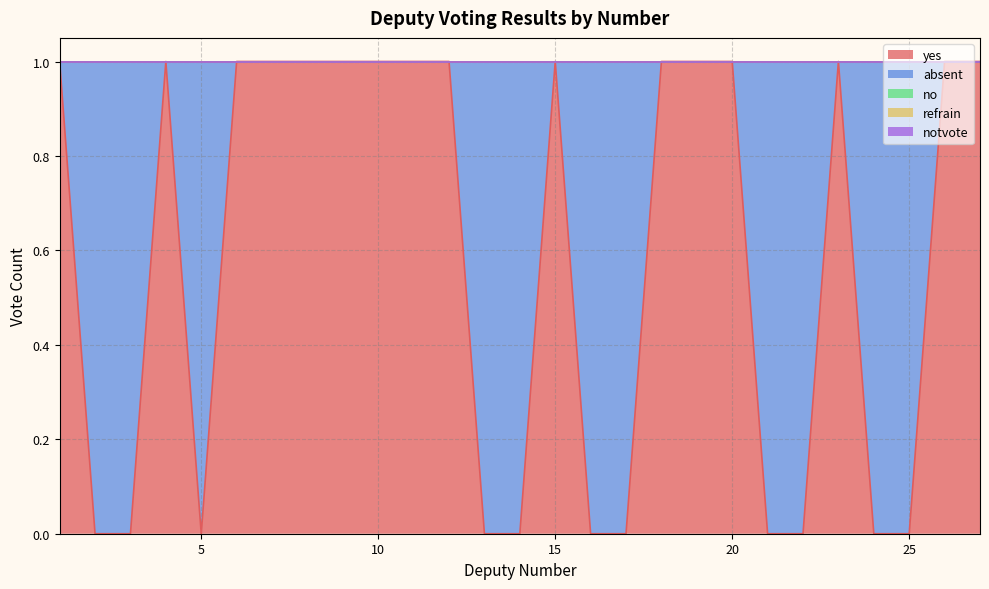

Does the chart display data point markers on the line(s)?

No